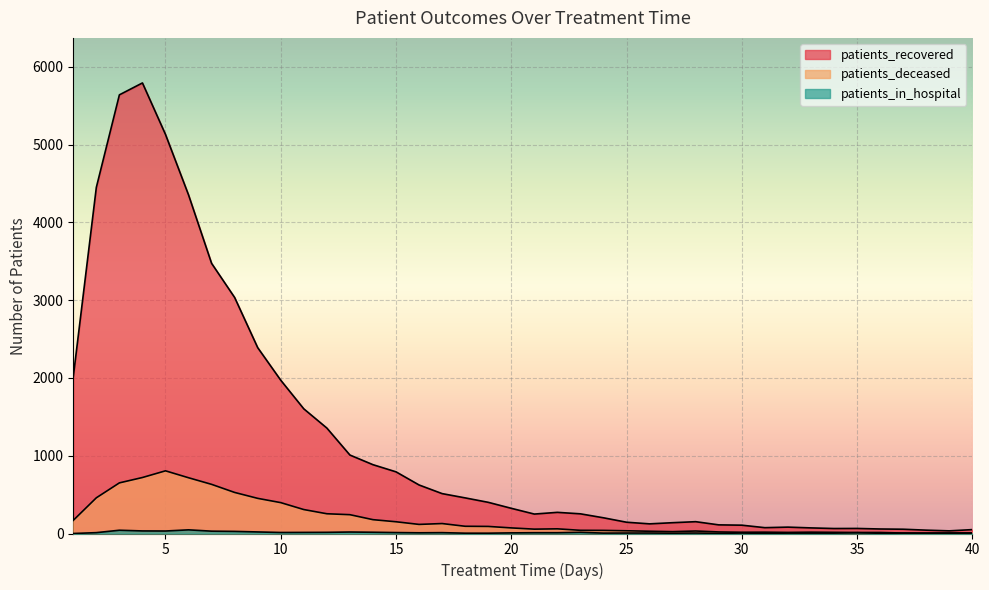

What are all the series names shown in the legend?

patients_recovered, patients_deceased, patients_in_hospital